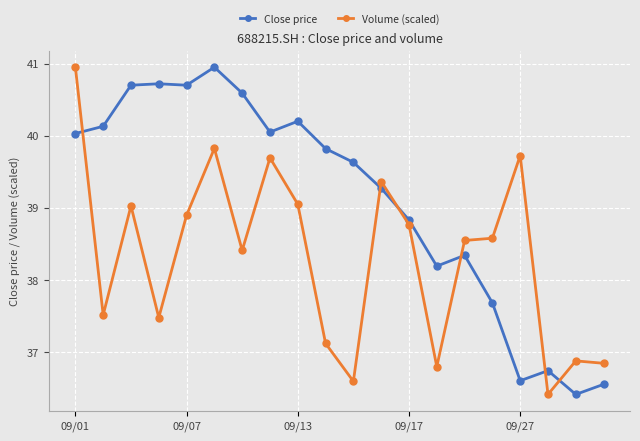

What is the lowest value of the Volume (scaled) series?

36.4